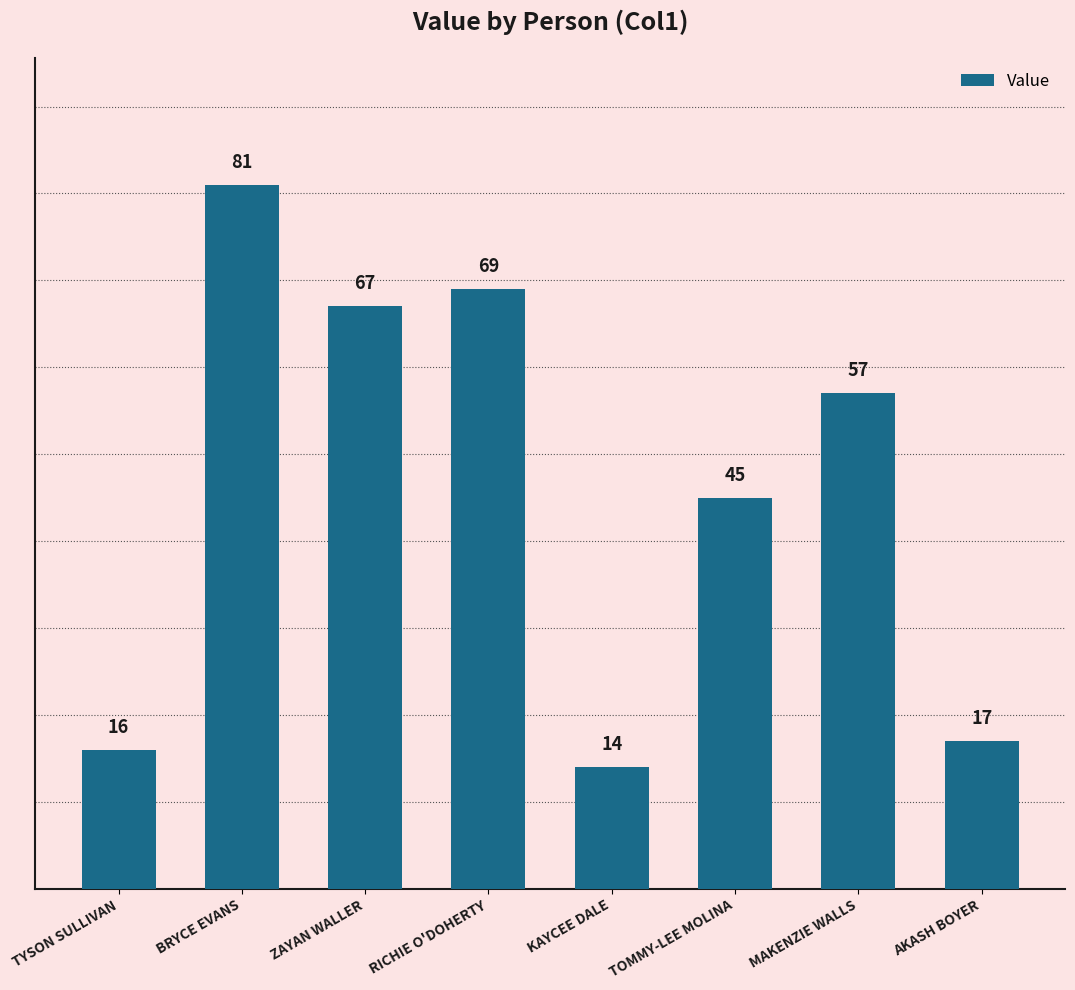

Reading right to left, list all the values displayed in this chart.

17	57	45	14	69	67	81	16